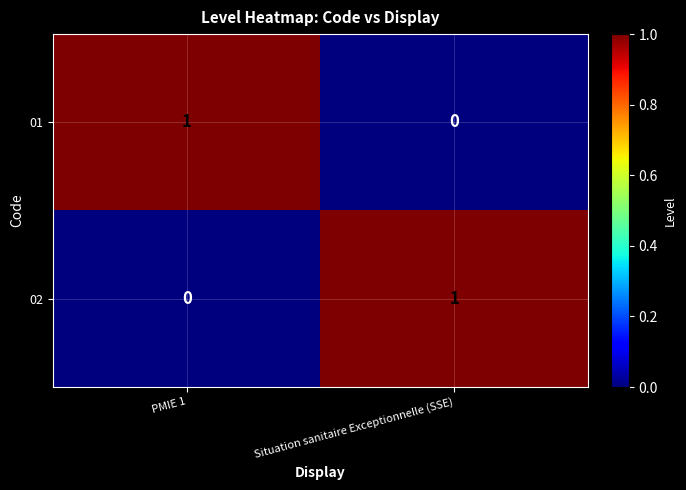

What is the spread (max minus min) of values at Situation sanitaire Exceptionnelle (SSE)?

1